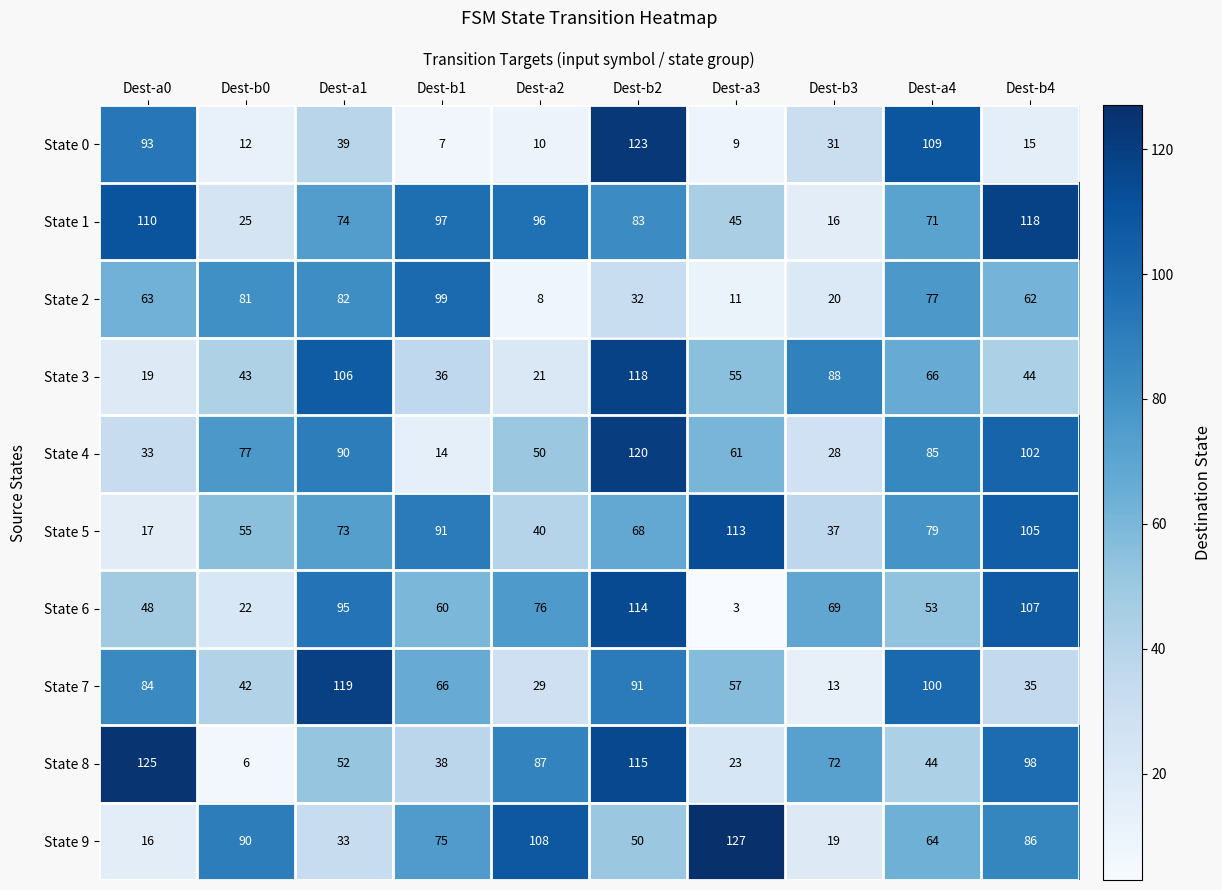

What is the difference between the State 2 values at Dest-b3 and Dest-a0?

43